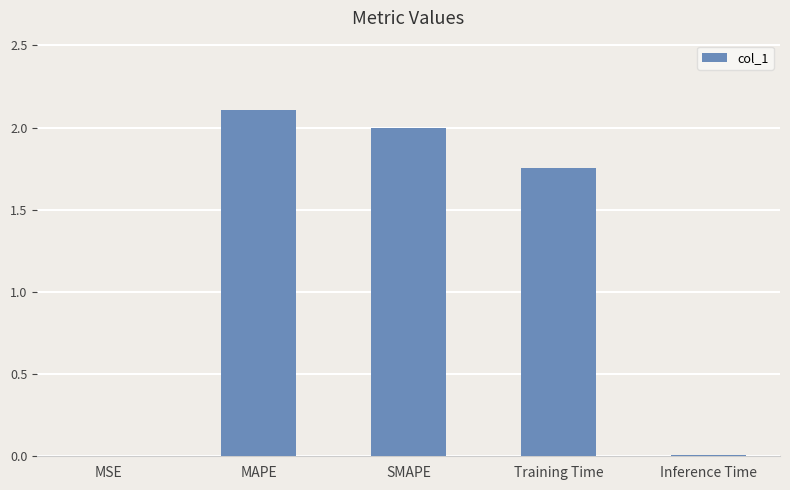

True or false: the data shows 2.1 at MAPE.

True